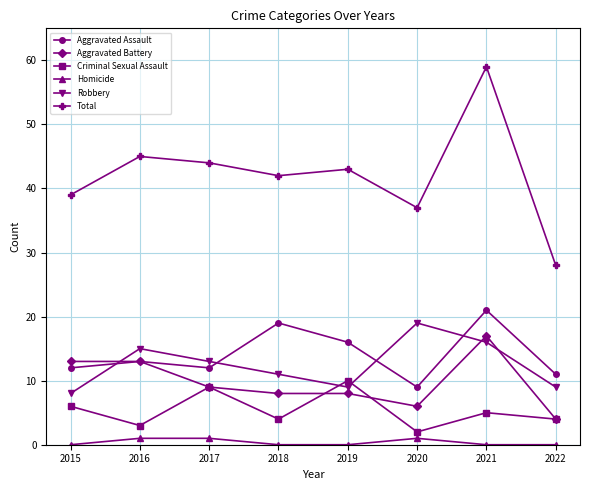

True or false: Aggravated Assault and Homicide cross at least once.

False